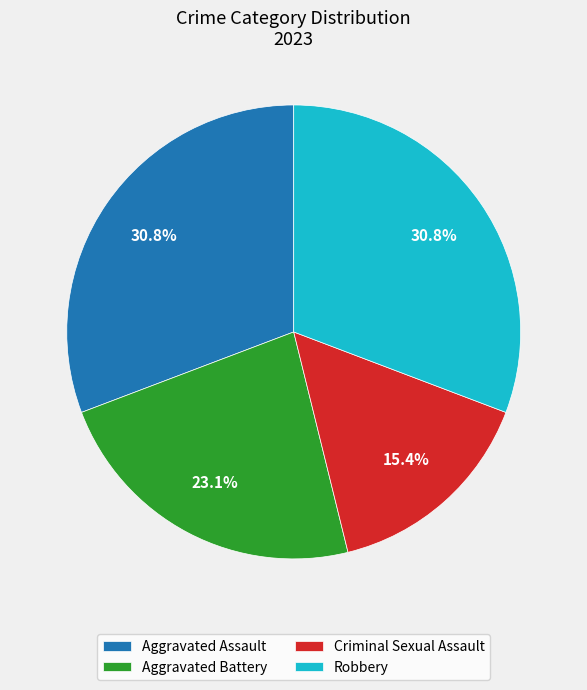

Is the sum of Robbery and Aggravated Battery greater than half?

Yes